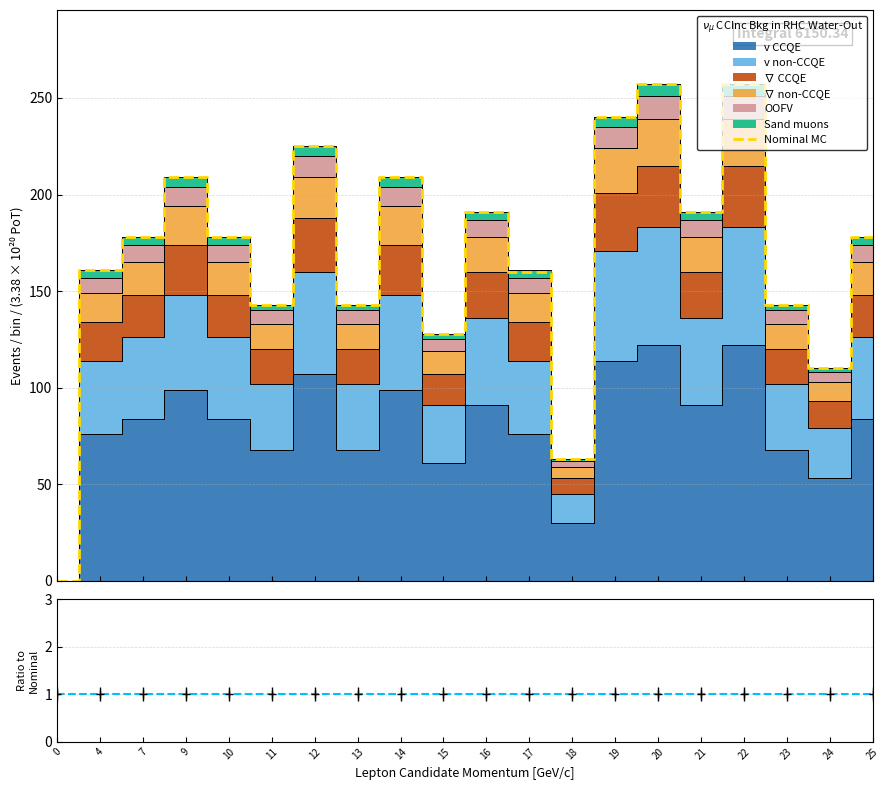

Rank the categories by value from lowest to highest.

0, 18, 24, 15, 11, 13, 23, 17, 4, 7, 10, 25, 16, 21, 9, 14, 12, 19, 20, 22